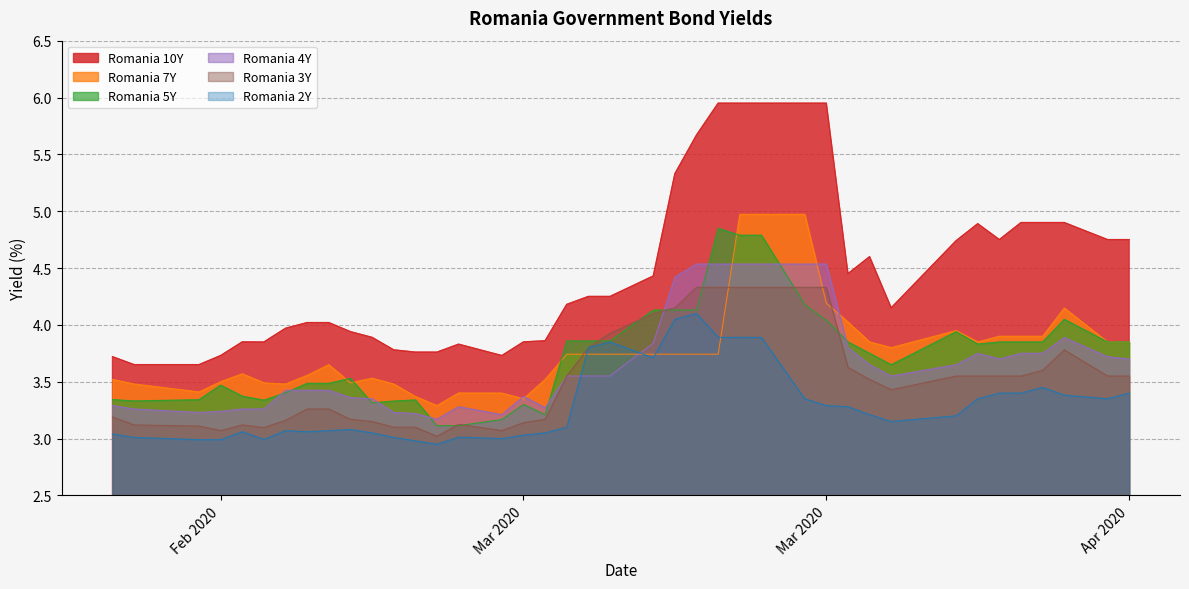

How many interior local peaks does the Romania 7Y series have?

6